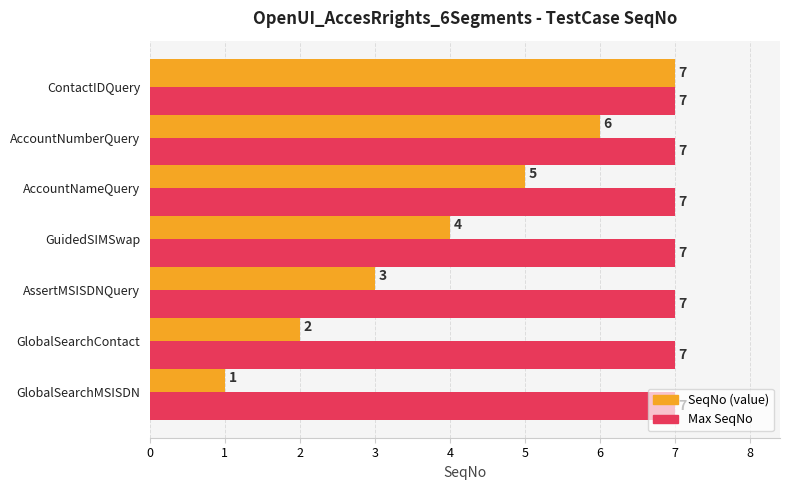

How many data points does each series have?

7